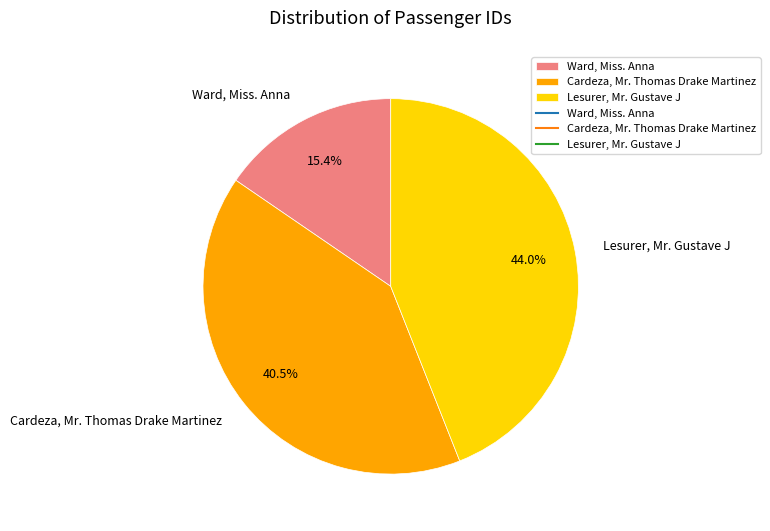

Does Ward, Miss. Anna represent more than half of the total?

No